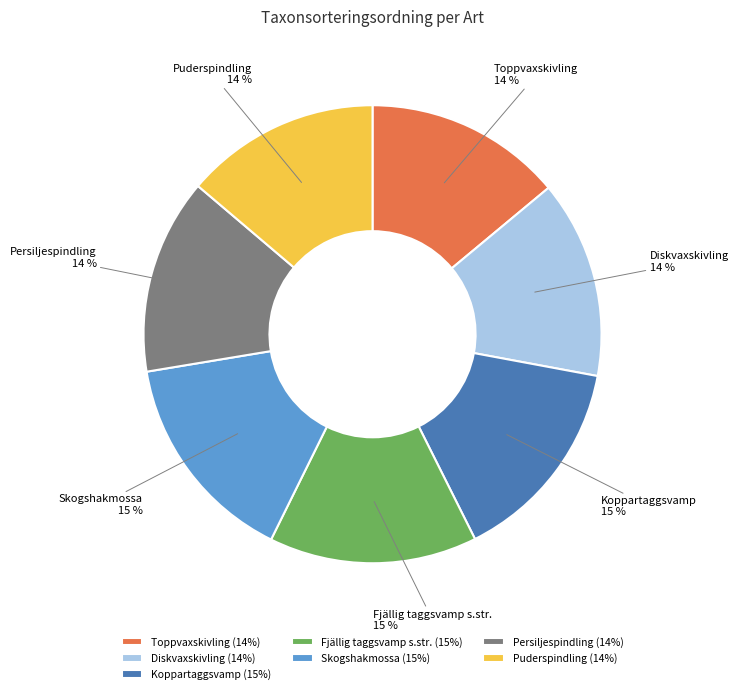

How many segments does this pie chart have?

7